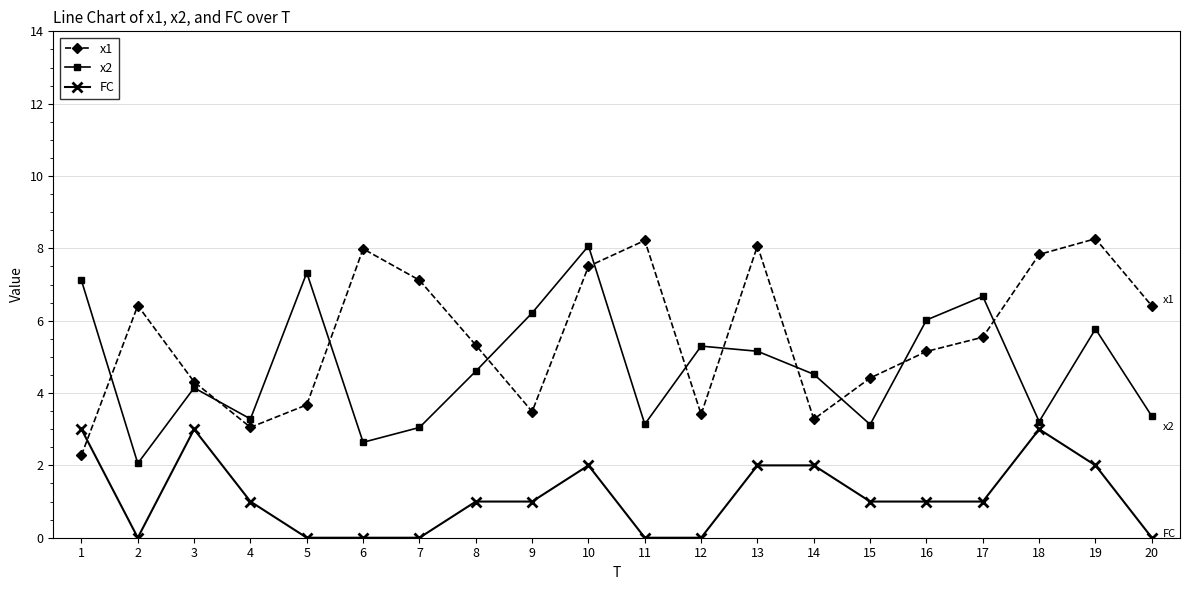

Which series changed the most between 12 and 20?

x1